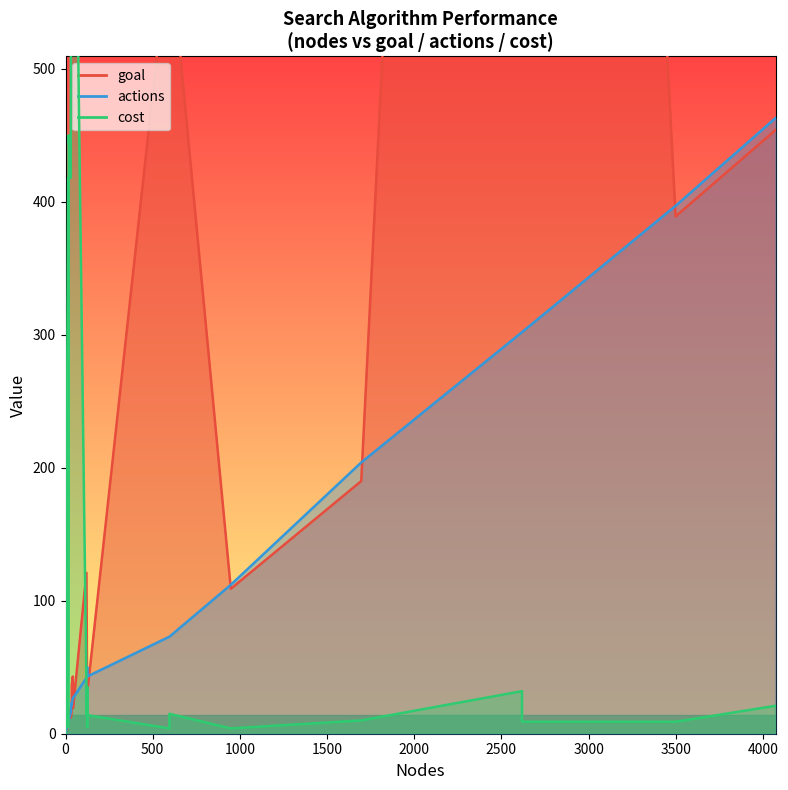

The value of goal at 30 is 9. True or false?

False